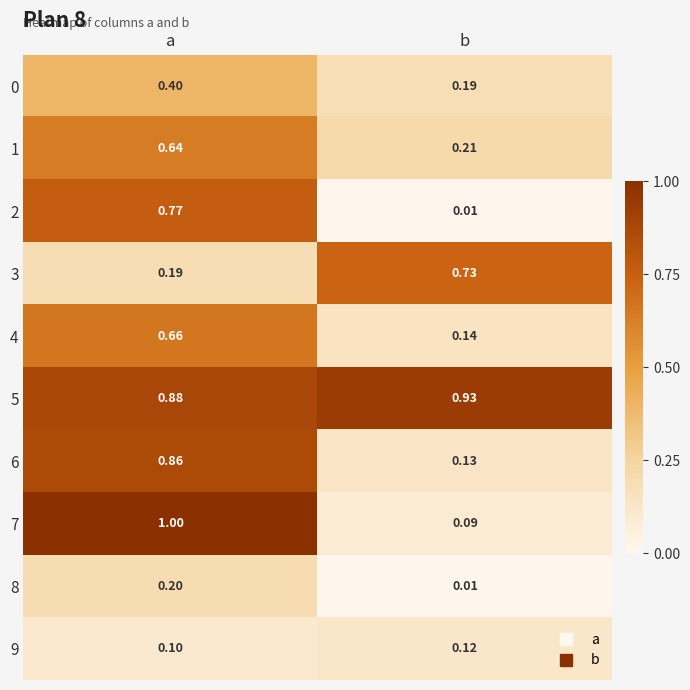

At which category is the sum across all series the highest?

a